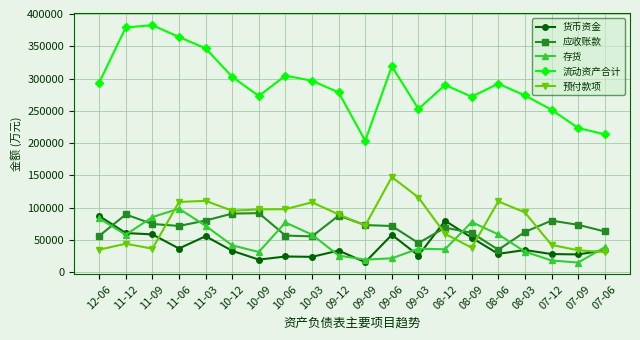

In 预付款项, how many points are lower than both neighbors (excluding endpoints)?

4